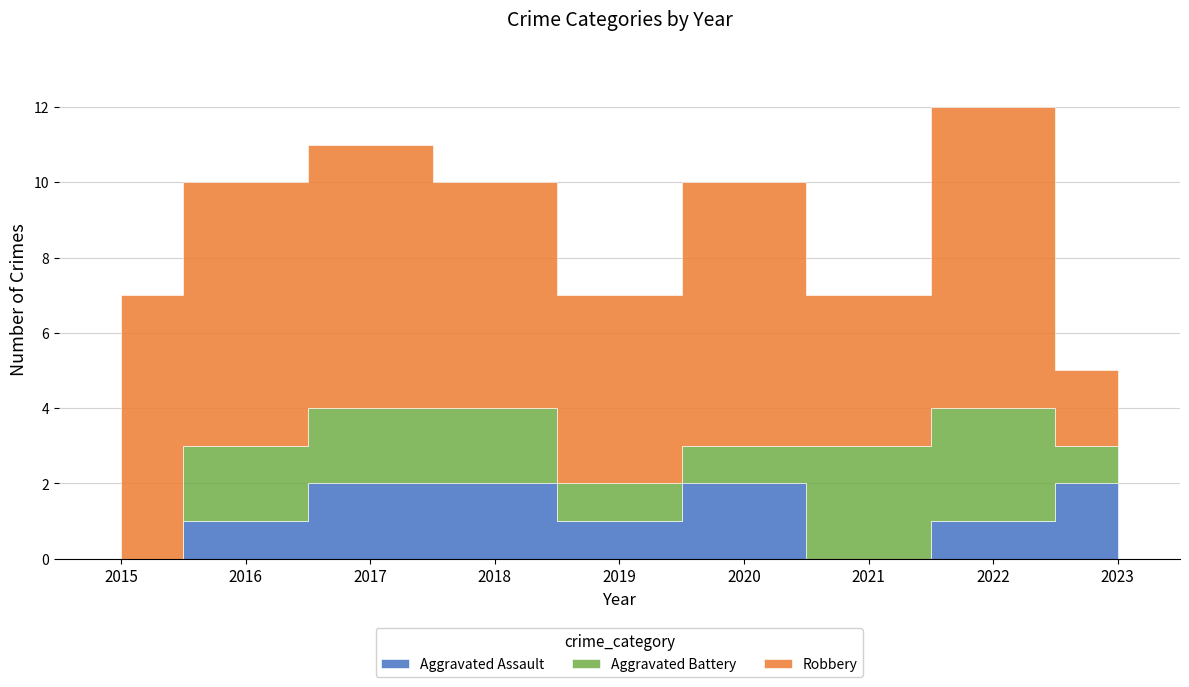

What is the maximum value shown in the chart?

8